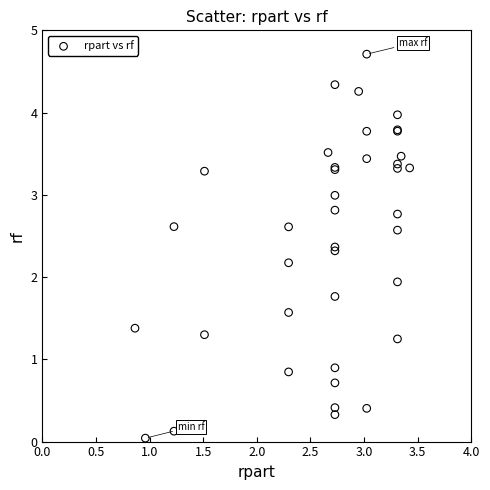

What Y value in the scatter plot is closest to 2?

1.9